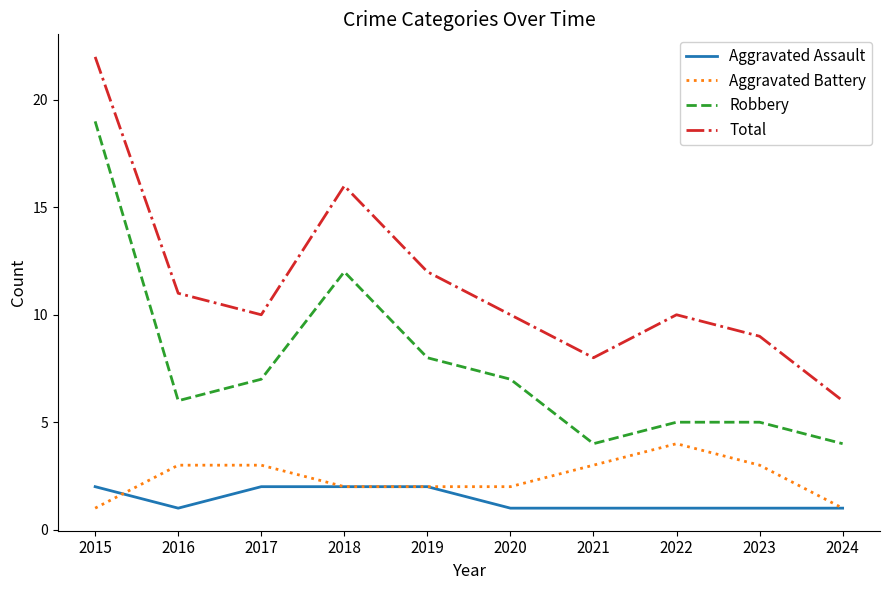

What is the spread (max minus min) of values at 2019?

10